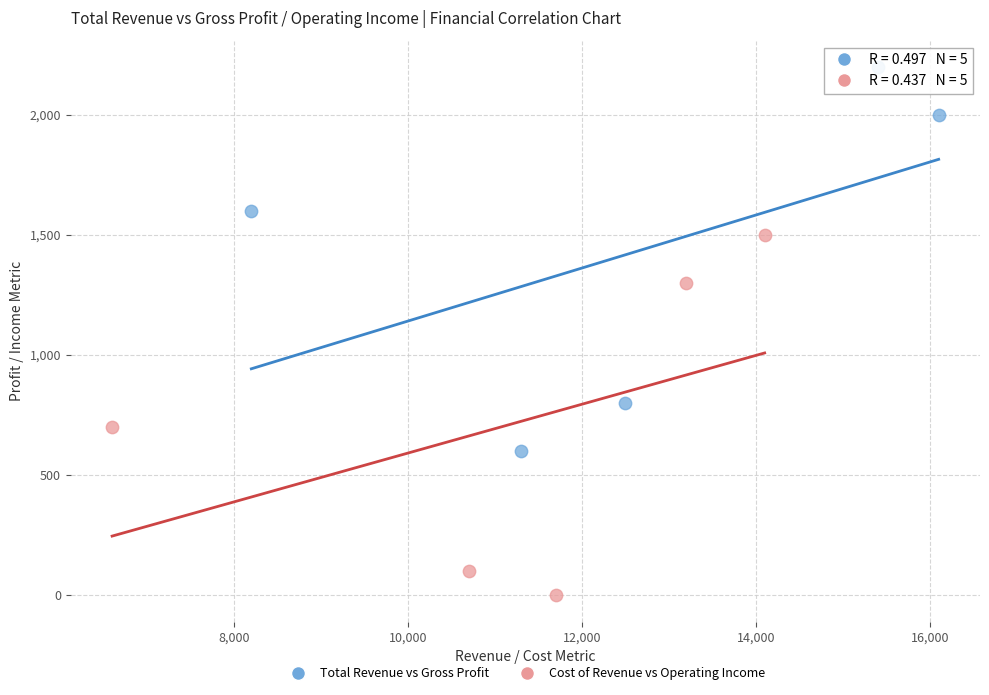

Which series reaches the minimum Y coordinate?

Cost of Revenue vs Operating Income